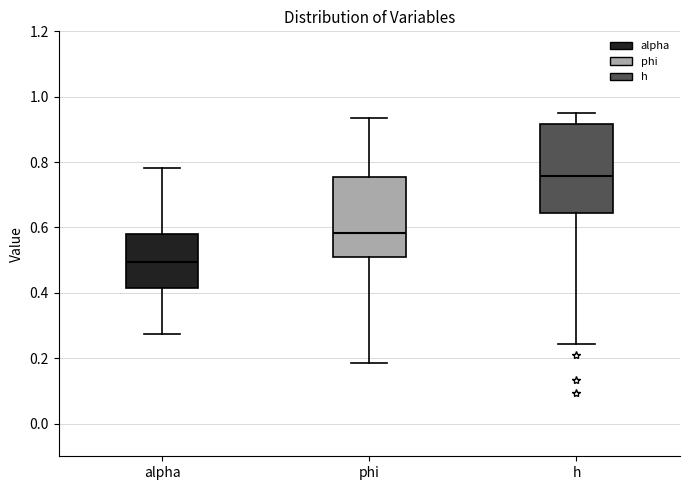

Reading left to right, transcribe this box plot: for each box, give where its median line is, the range the box spans, and where its two whiskers end, as read against the y-axis. The values are not printed on the chart, so give them approximately, as read against the axis.

alpha: median 0.50, box 0.42 to 0.58, whiskers 0.28 to 0.78
phi: median 0.58, box 0.50 to 0.76, whiskers 0.18 to 0.94
h: median 0.76, box 0.64 to 0.92, whiskers 0.24 to 0.94